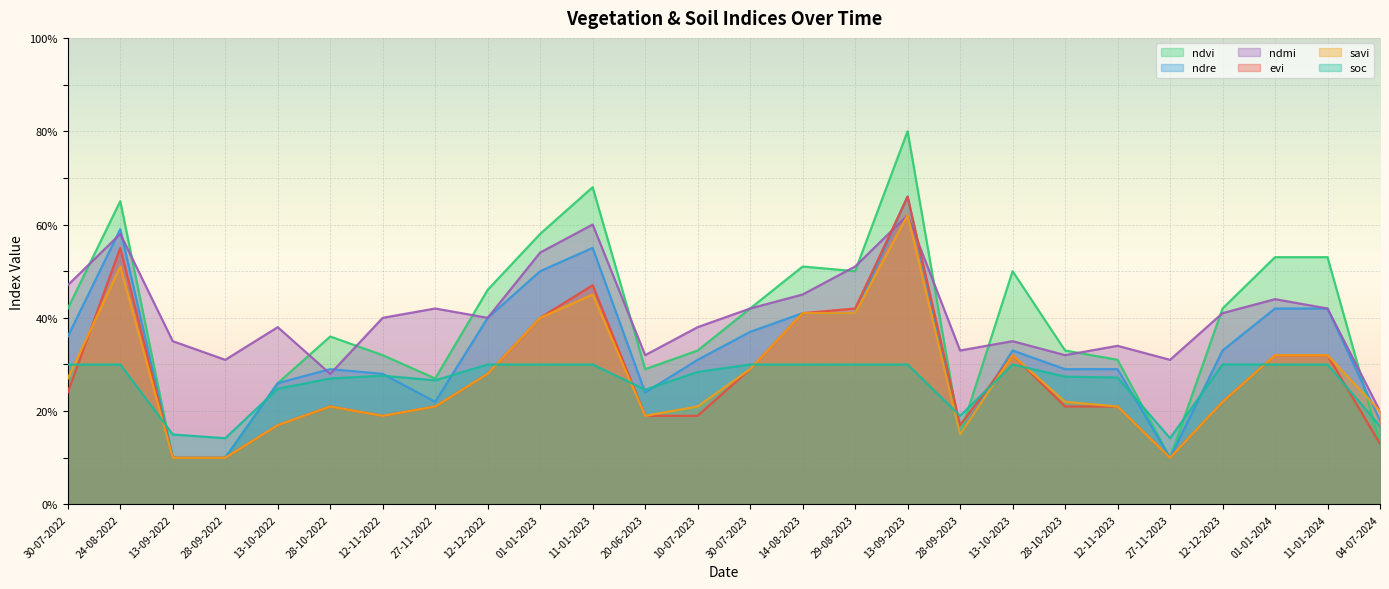

True or false: soc and evi cross at least once.

True